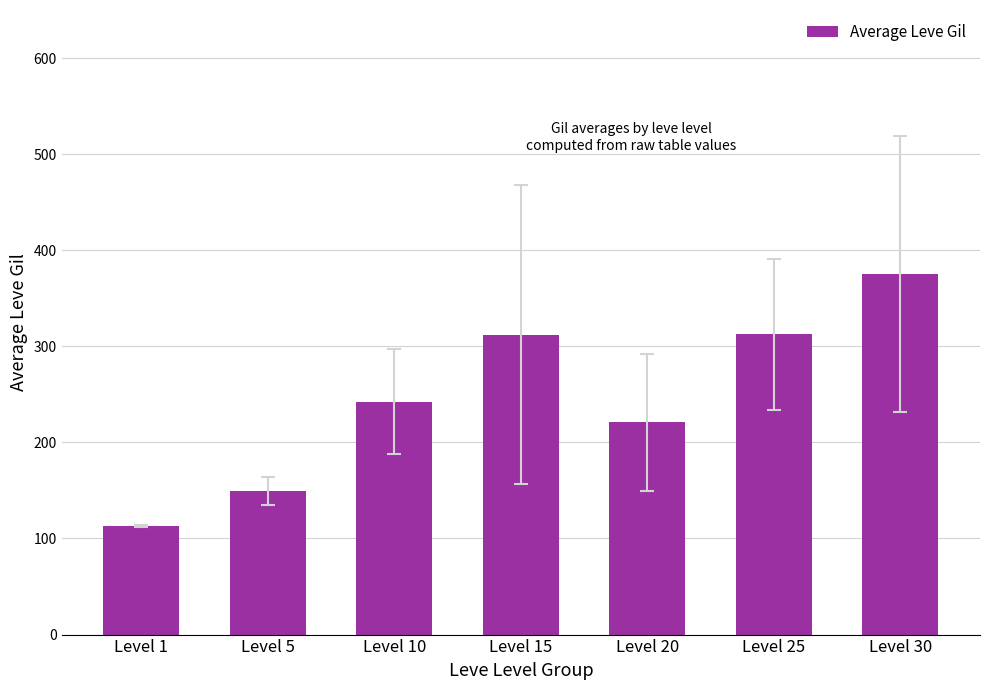

The value at Level 20 is 220.8. True or false?

True